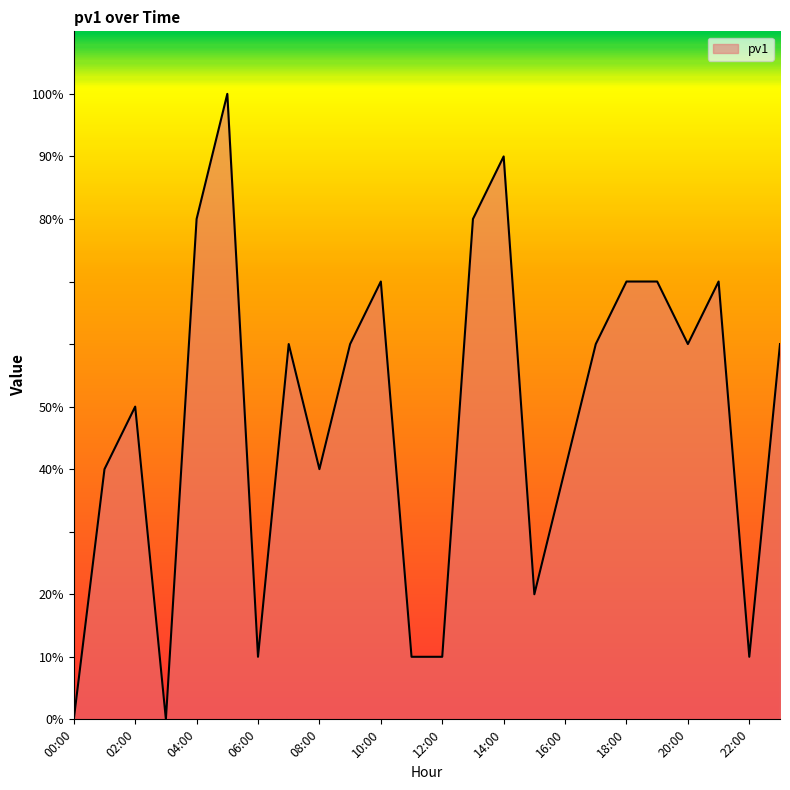

The chart shows a value of 0.2 at 04:00. True or false?

False